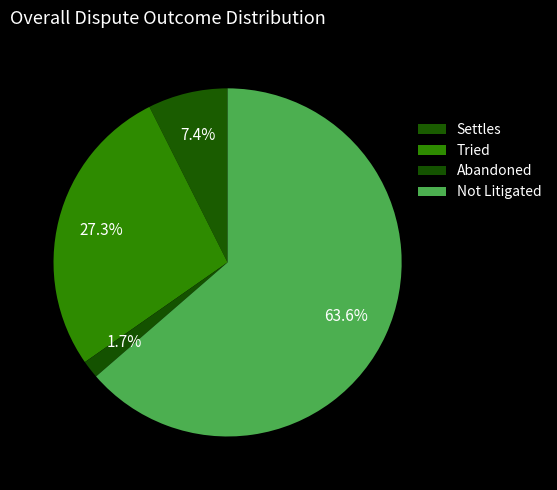

How much of the chart is everything except Abandoned?

98.3%